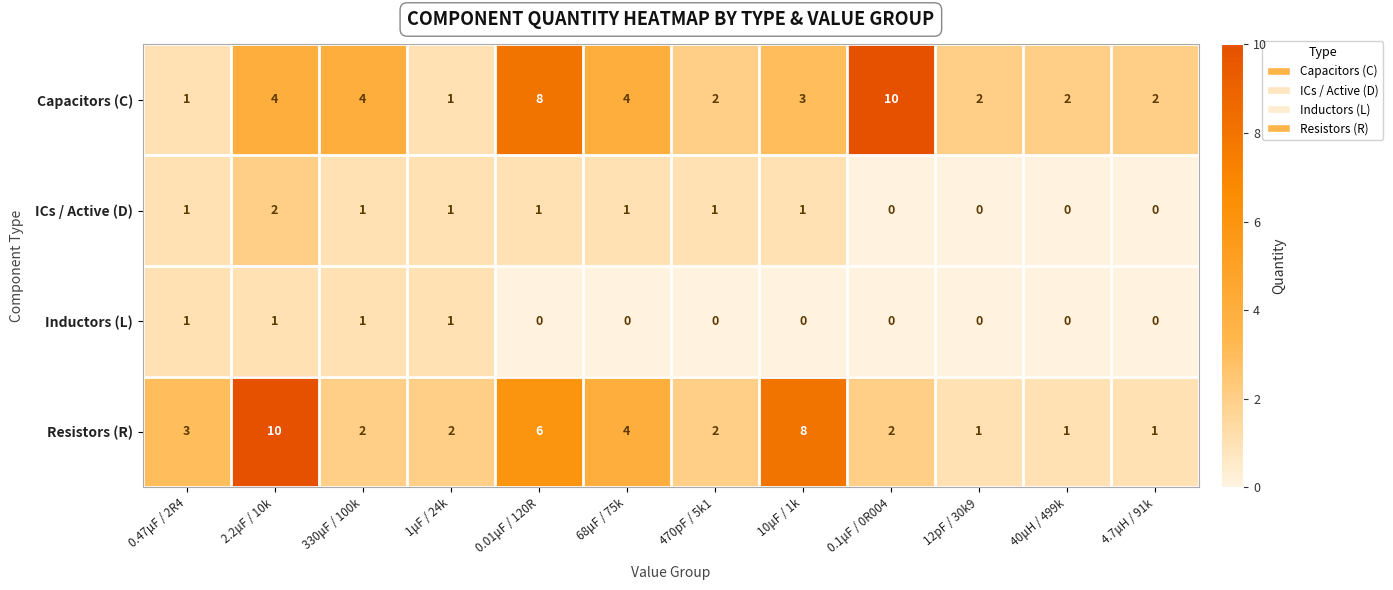

What is the average value of the Resistors (R) series?

4